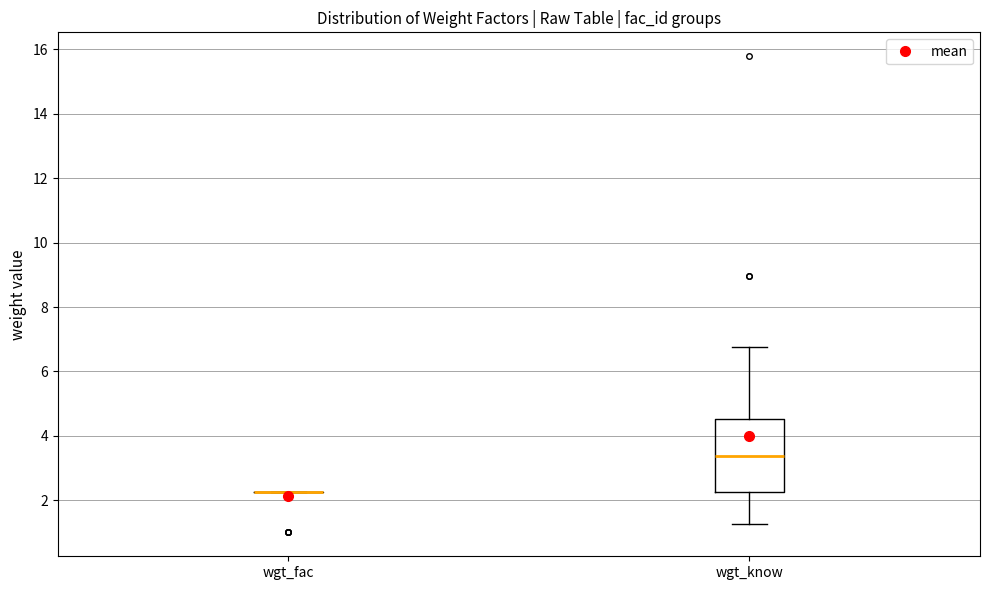

Reading left to right, read every box against the y-axis: the position of its median line, the range the box covers, and the ends of its whiskers. The values are not printed on the chart, so give them approximately, as read against the axis.

wgt_fac: box collapsed to a line at 2.2, whiskers 2.2 to 2.2
wgt_know: median 3.4, box 2.2 to 4.6, whiskers 1.2 to 6.8